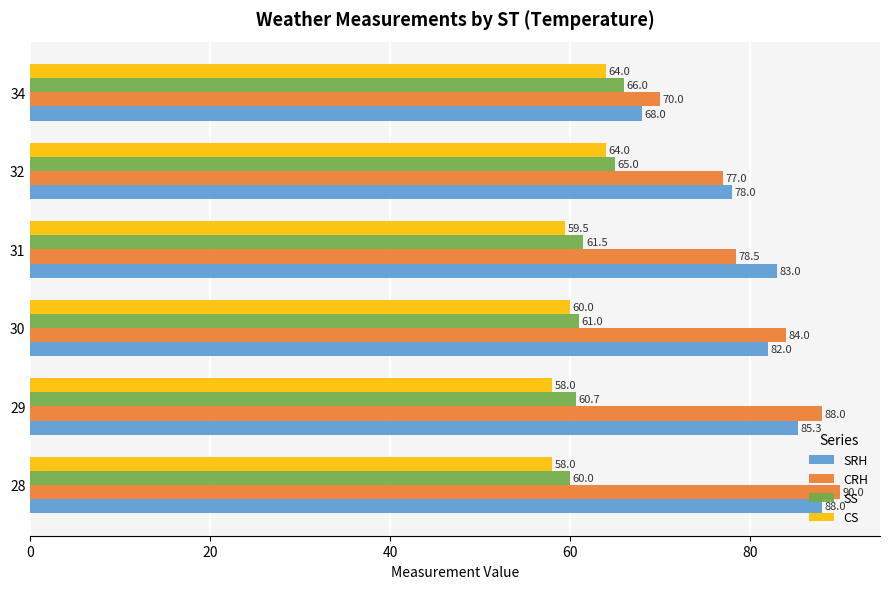

At which label is SS closest to 63?

31